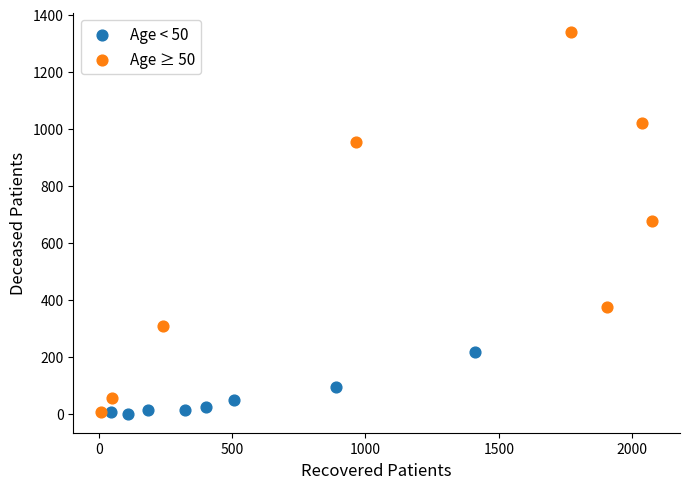

Which series has the largest Y range (max minus min)?

Age ≥ 50